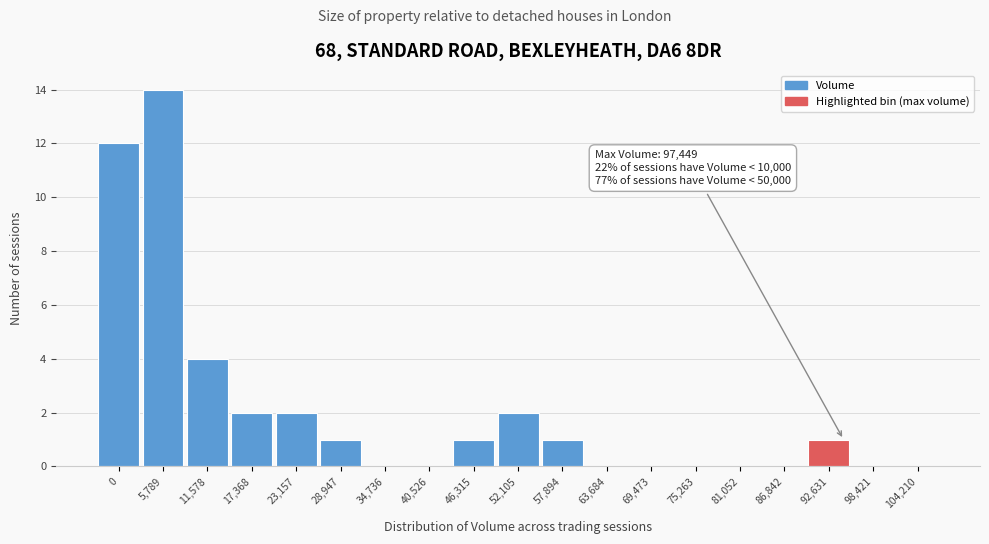

Reading left to right, what are all the values shown in this chart?

0=12	5,789=14	11,578=4	17,368=2	23,157=2	28,947=1	34,736=0	40,526=0	46,315=1	52,105=2	57,894=1	63,684=0	69,473=0	75,263=0	81,052=0	86,842=0	92,631=1	98,421=0	104,210=0